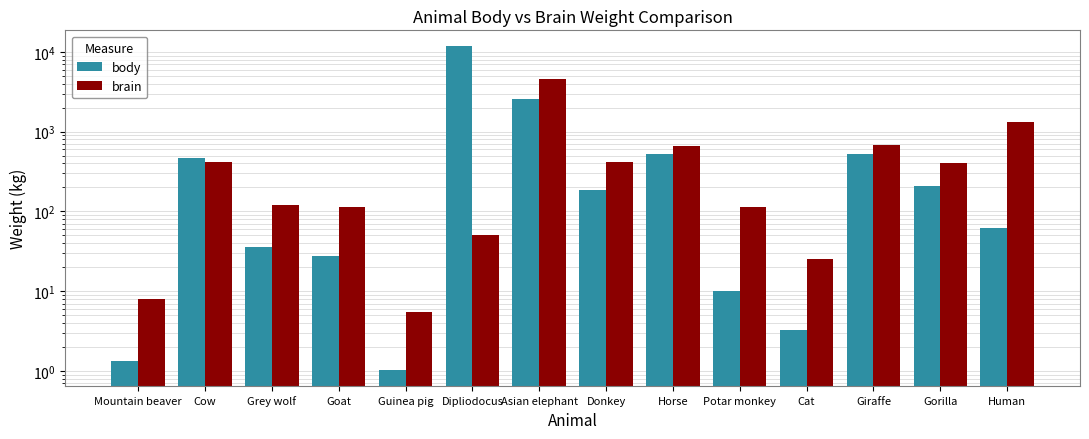

What is the difference between the maximum and second lowest values in the brain series?

4594.9